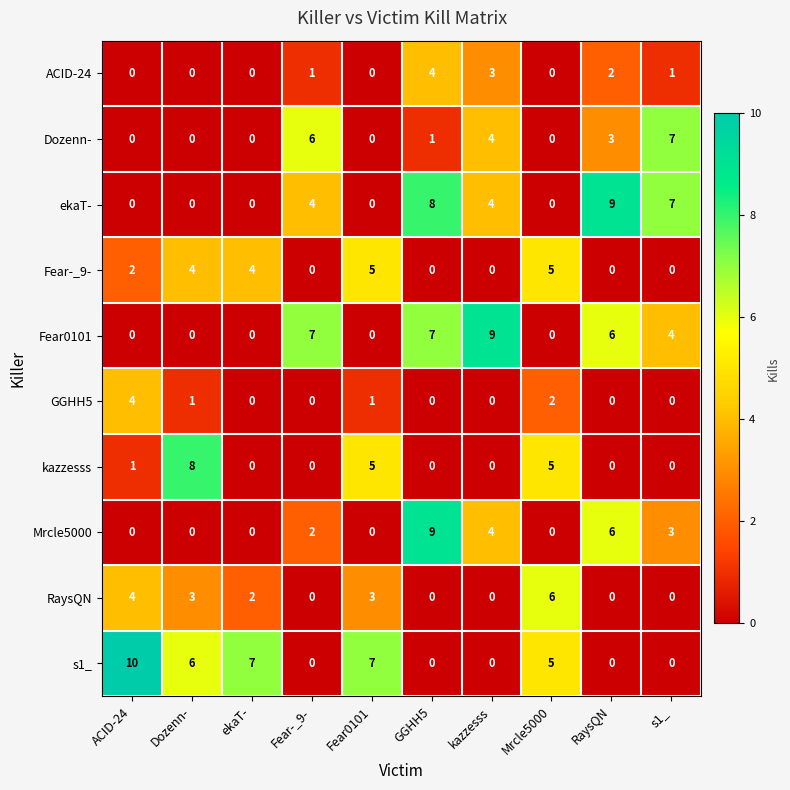

What is the difference between the highest and lowest values at Mrcle5000?

6